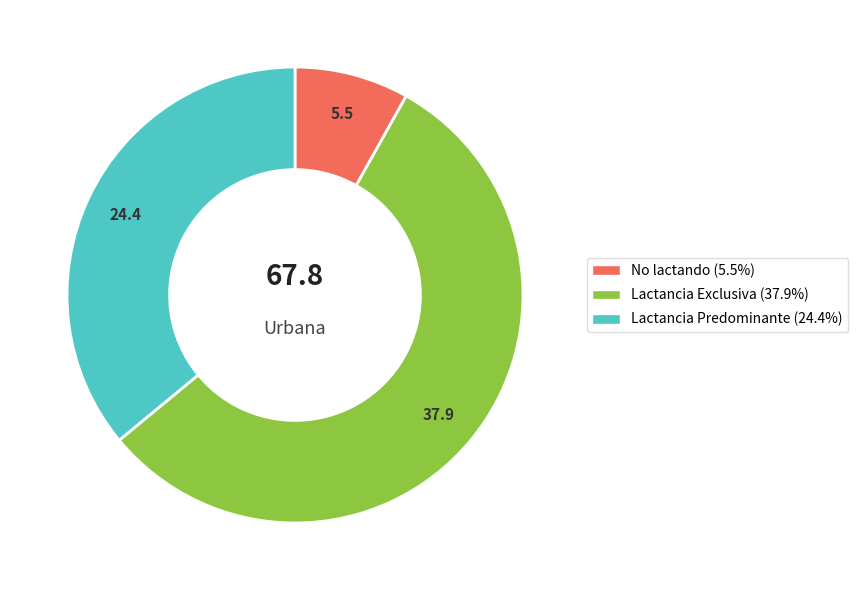

Combined, do Lactancia Predominante and Lactancia Exclusiva account for over 50%?

Yes